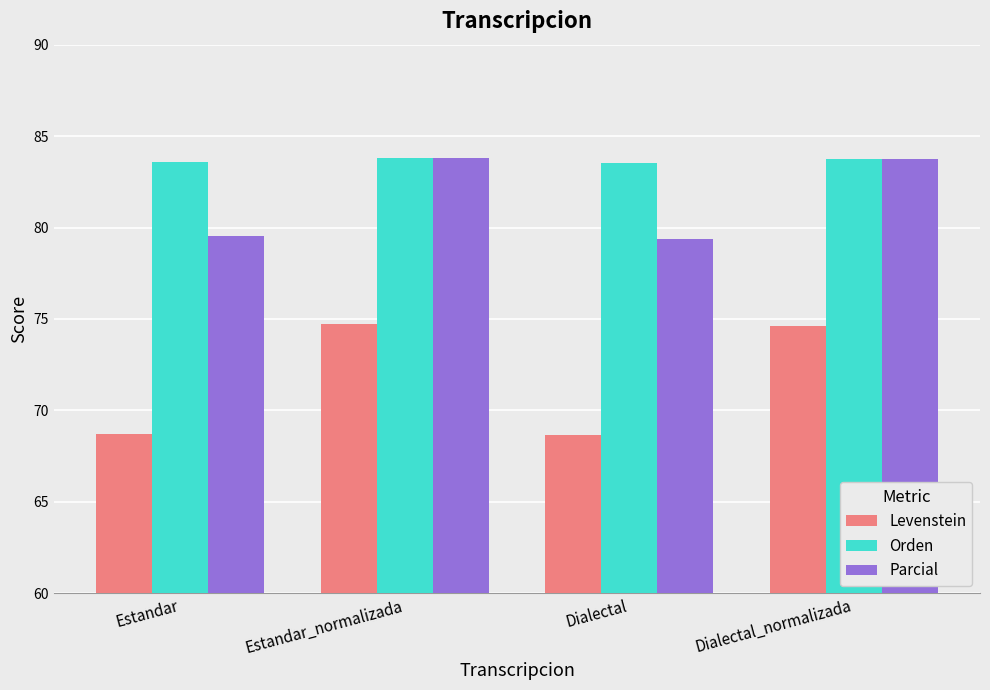

List the series in order of their overall mean, highest first.

Orden, Parcial, Levenstein